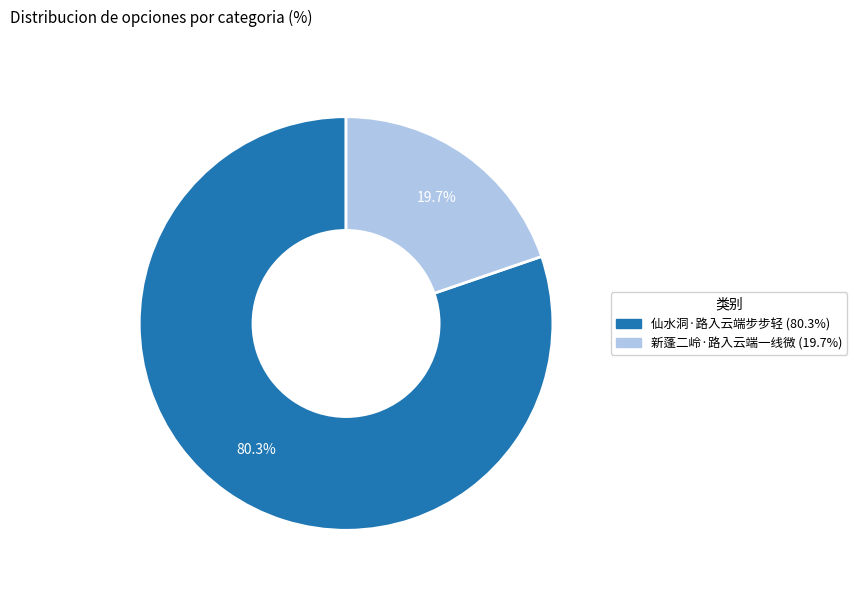

Is there a majority slice in this chart?

Yes